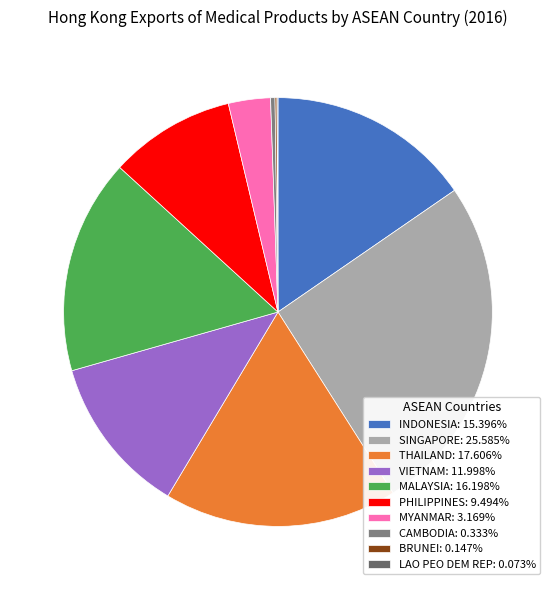

The SINGAPORE slice represents 38% of the pie. True or false?

False